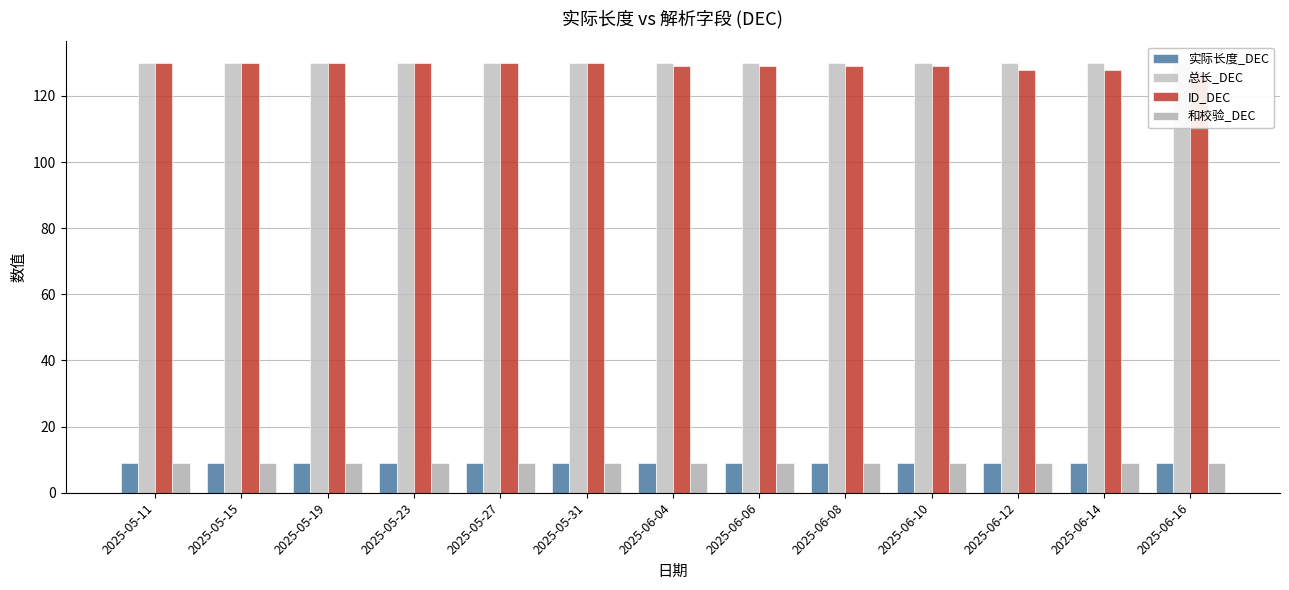

Which series has the largest total across all categories?

总长_DEC